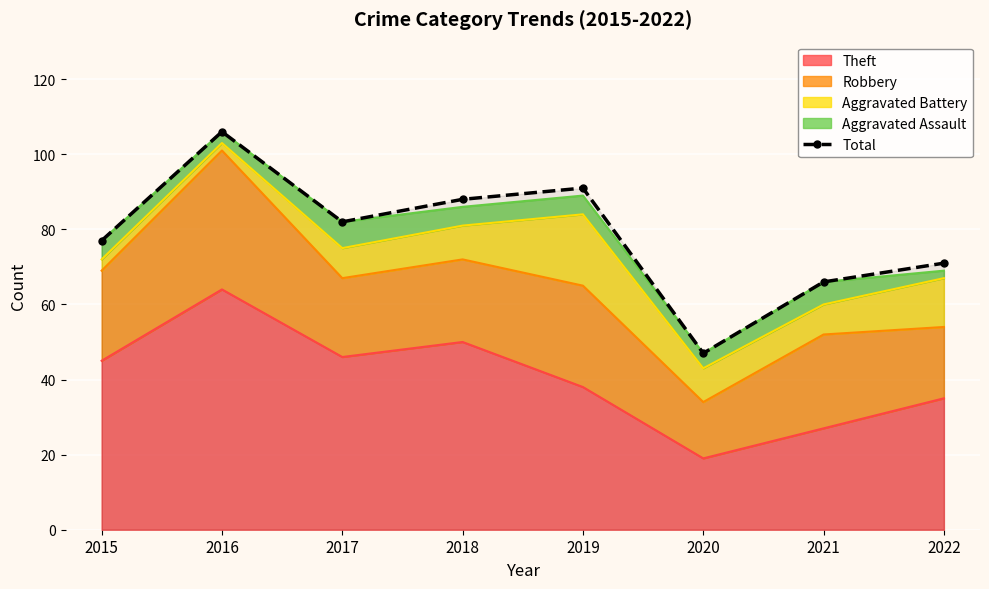

What is the value of the 7th point from the left?

66